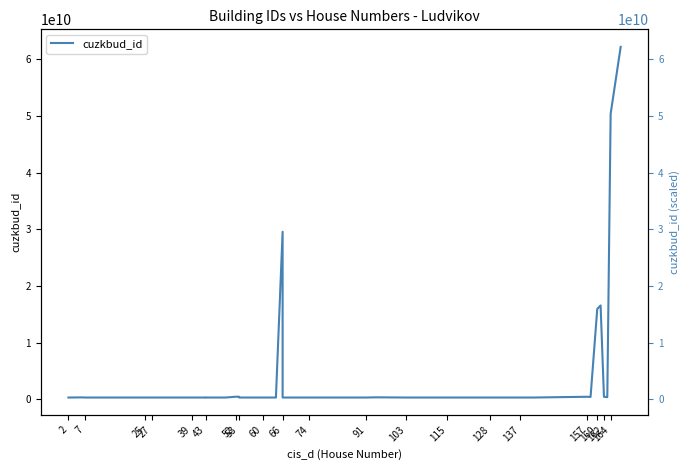

The value at 39 is 204479204. True or false?

False